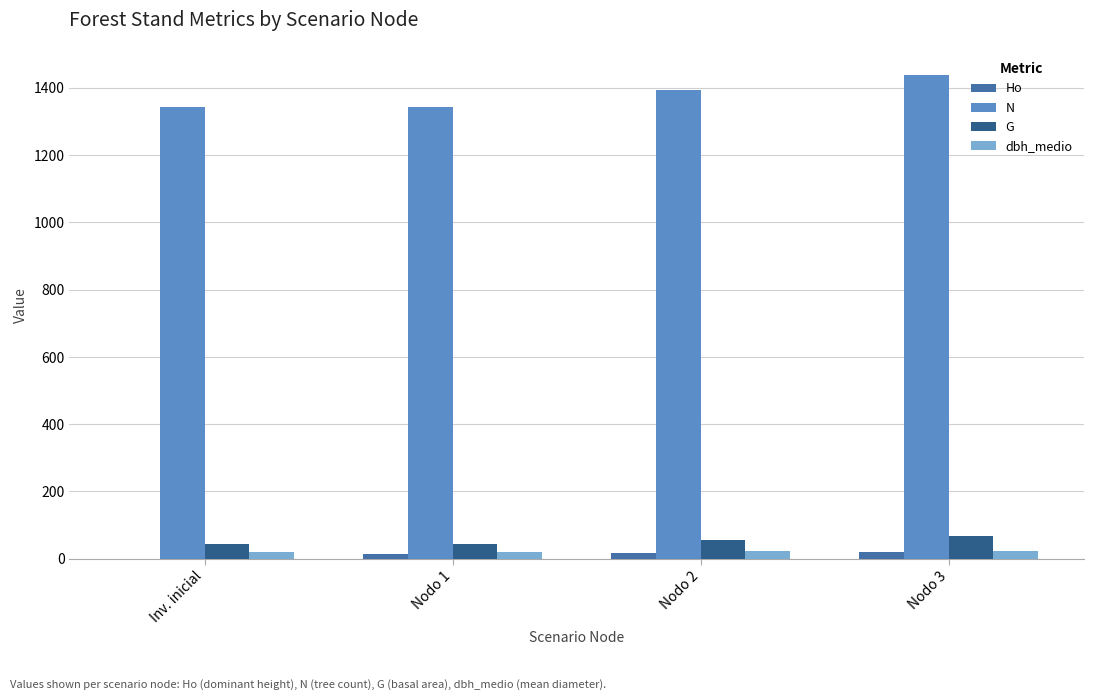

What is the greatest value displayed?

1437.6